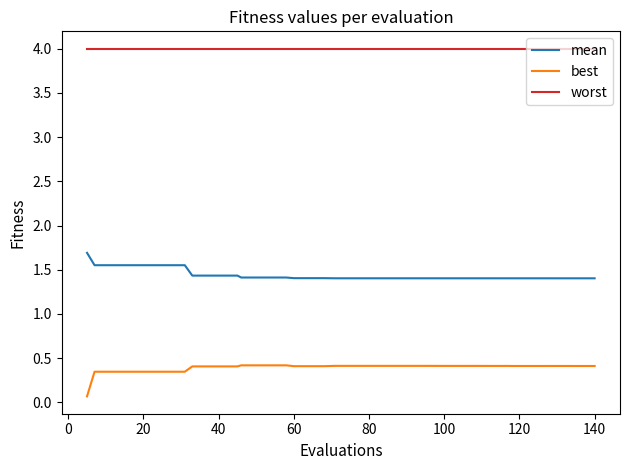

Does the chart have visible grid lines?

No